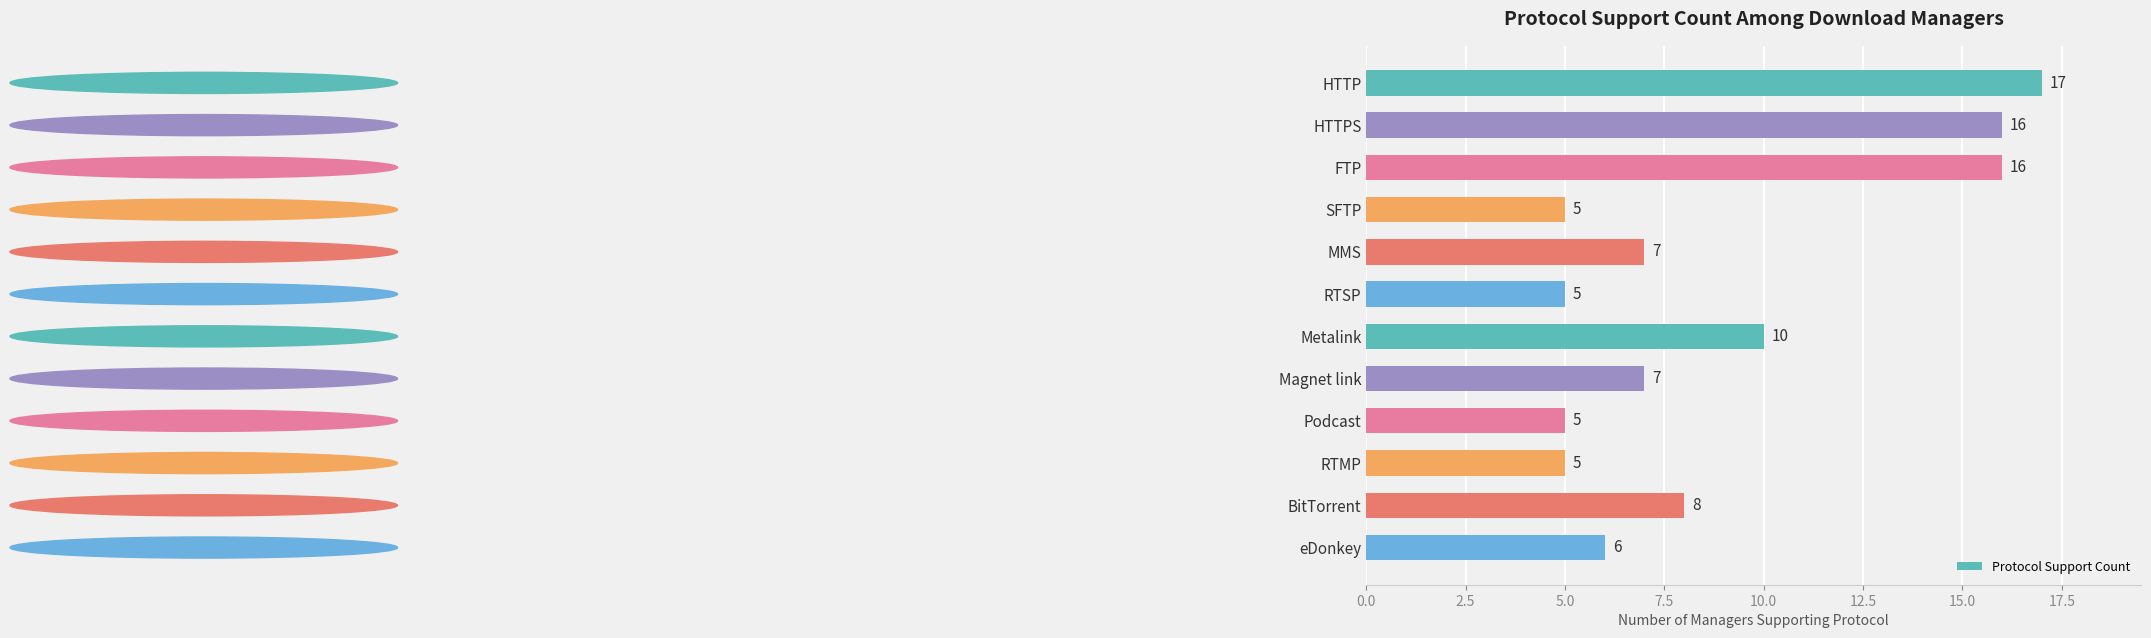

Reading top to bottom, list all the values displayed in this chart.

17	16	16	5	7	5	10	7	5	5	8	6